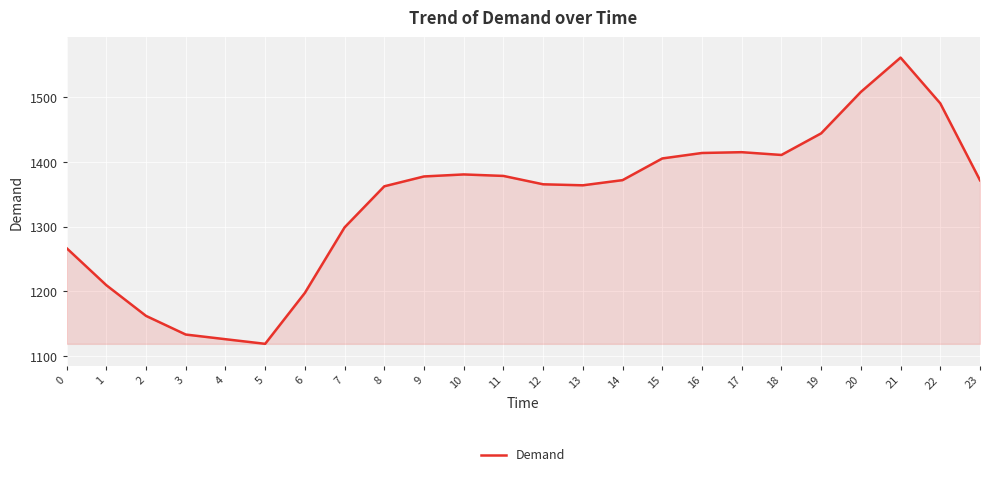

True or false: there are more than 1 points higher than both neighbors.

True